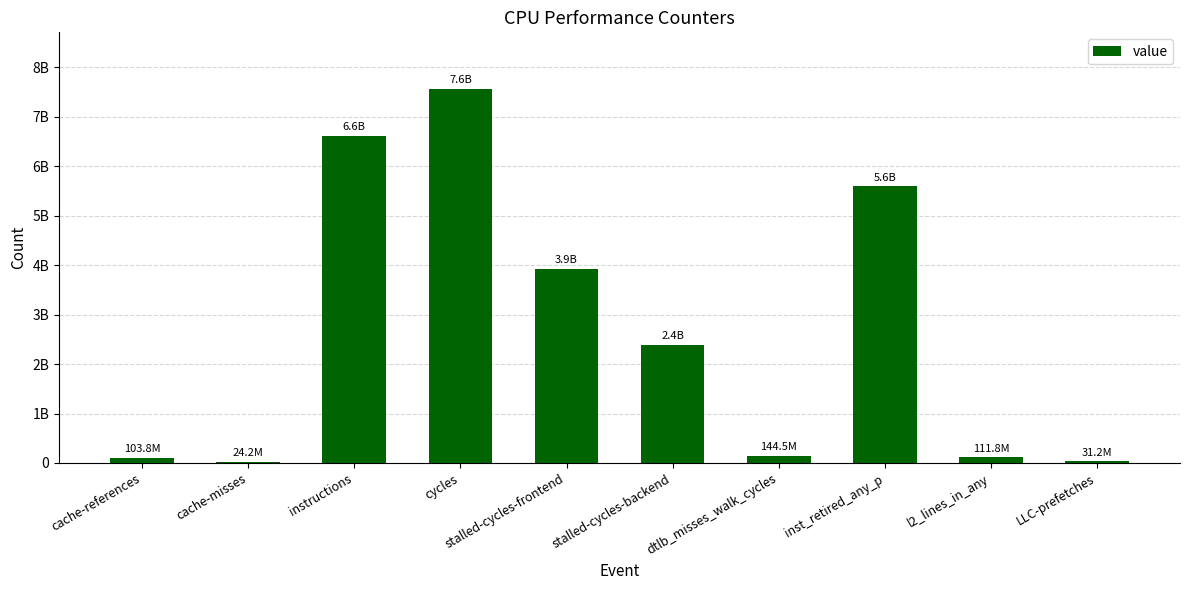

Are the bars horizontal?

No